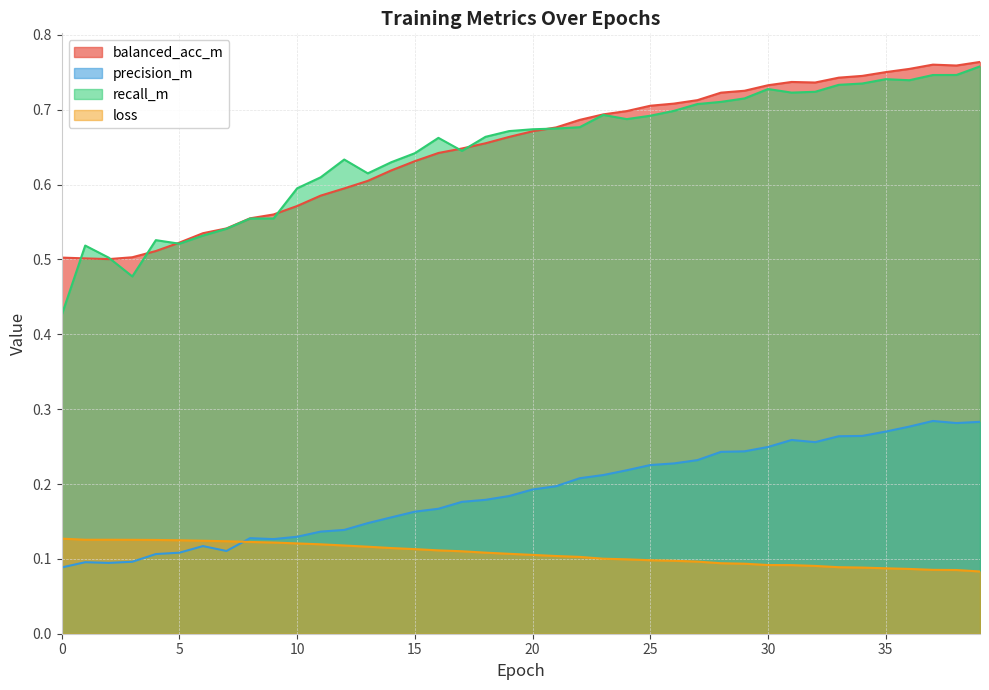

What are all the series names shown in the legend?

balanced_acc_m, precision_m, recall_m, loss